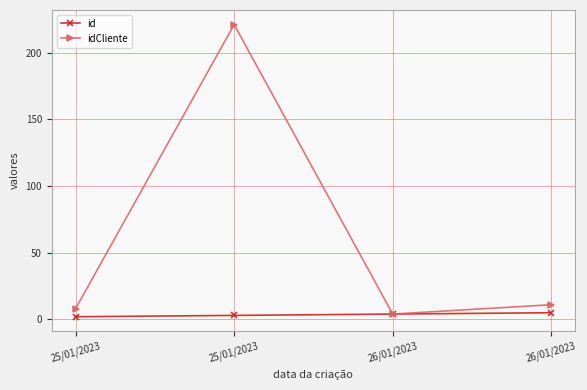

Which series has the largest range (max minus min)?

idCliente